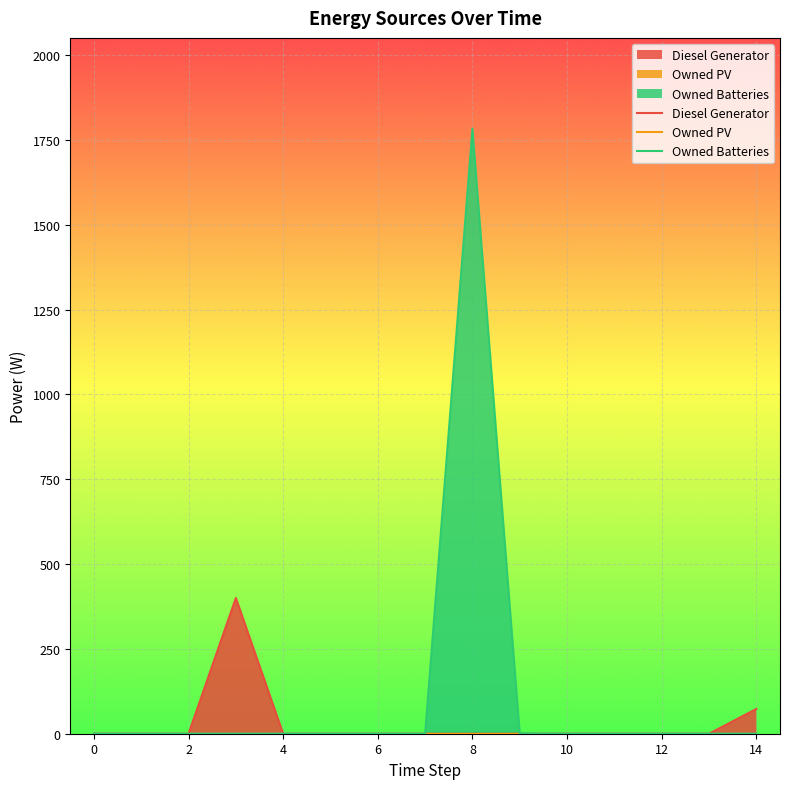

True or false: Diesel Generator and Owned PV intersect in this chart.

False